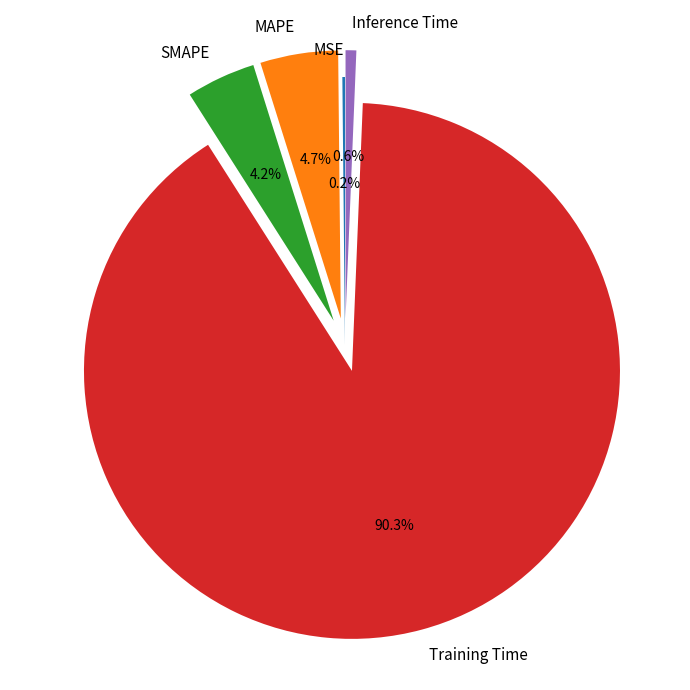

Which slice is the largest?

Training Time